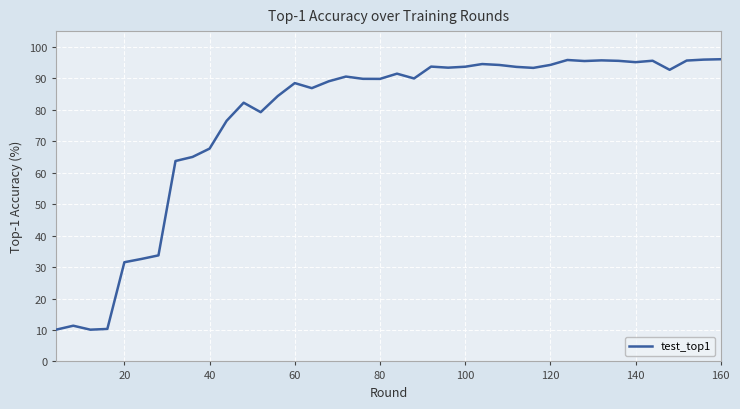

What is the greatest value displayed?

96.1